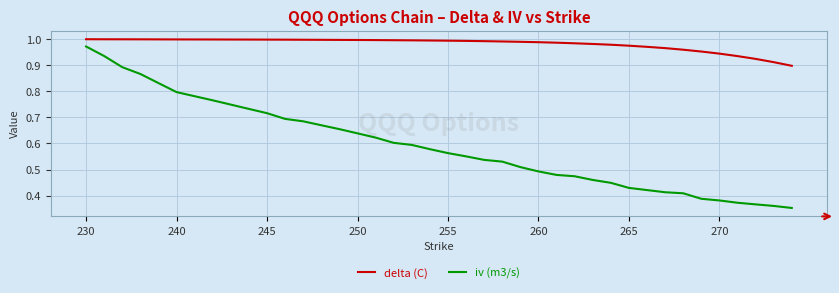

Which series has the largest range (max minus min)?

iv (m3/s)